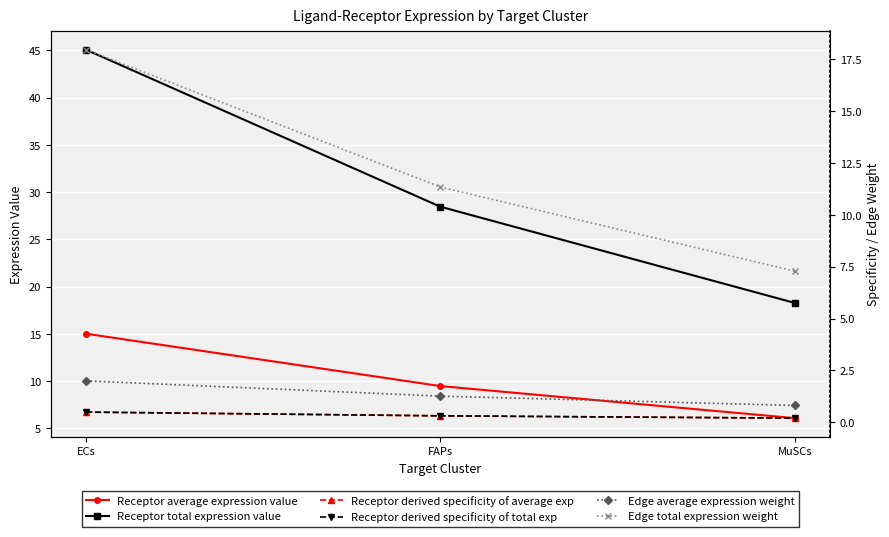

List the labels in order of Receptor average expression value value, smallest first.

MuSCs, FAPs, ECs